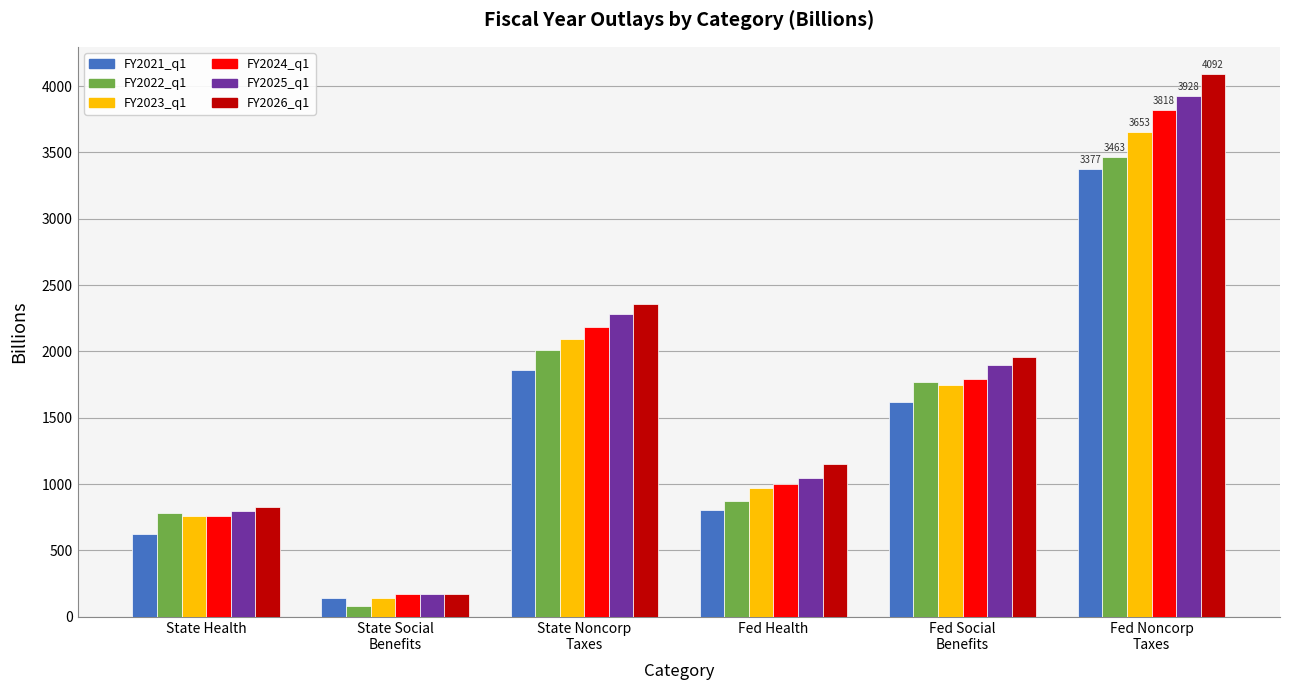

What is the minimum value shown in the chart?

79.5